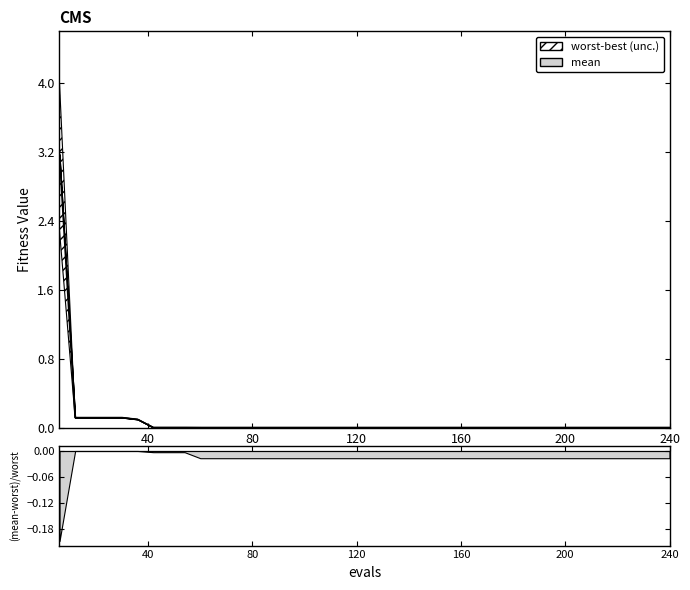

What is the sum of all mean values?

3.8